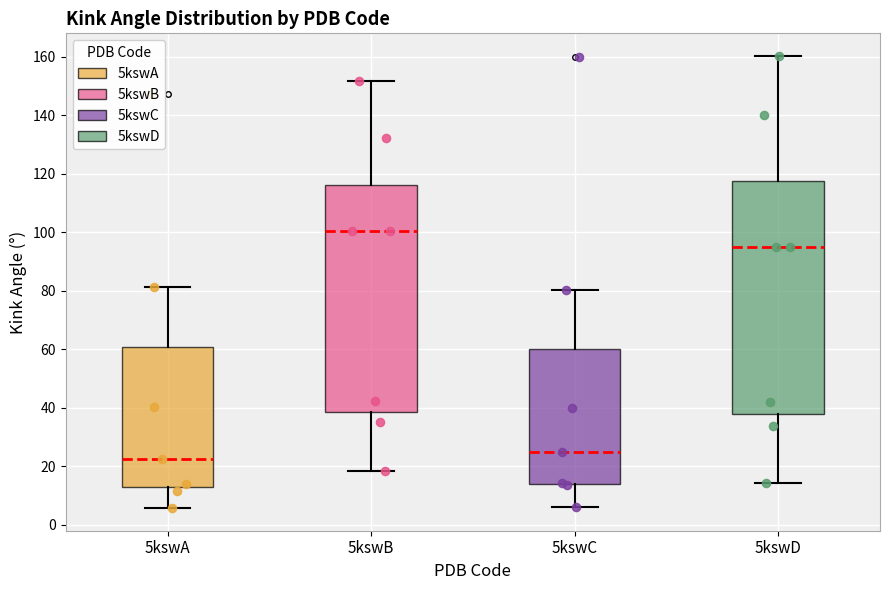

Which box's median line is the highest?

5kswB